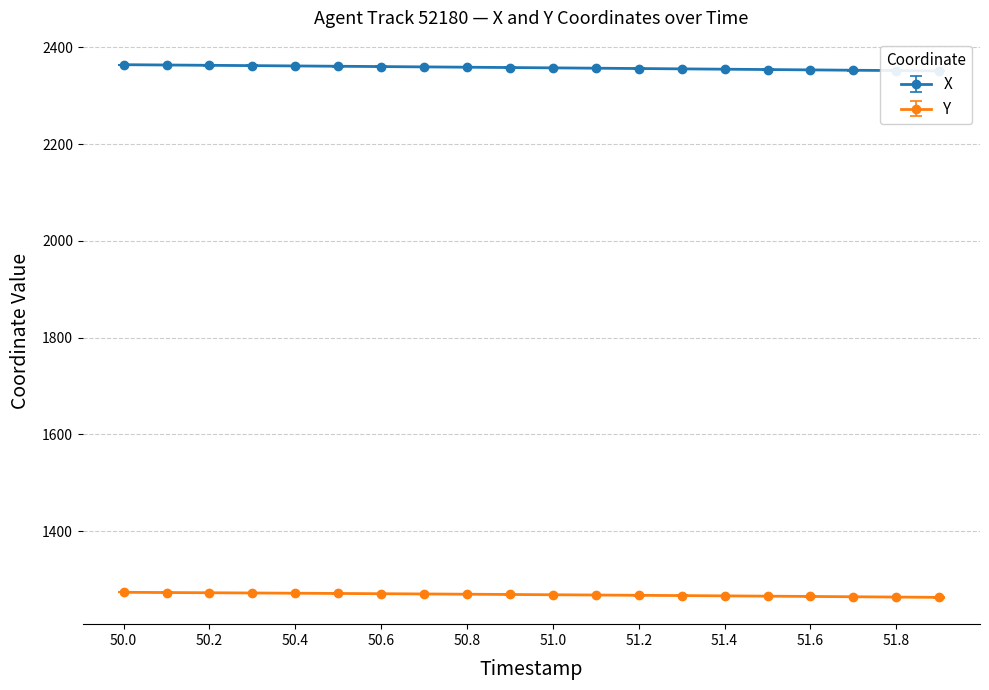

List the series in order of their peak value, lowest first.

Y, X